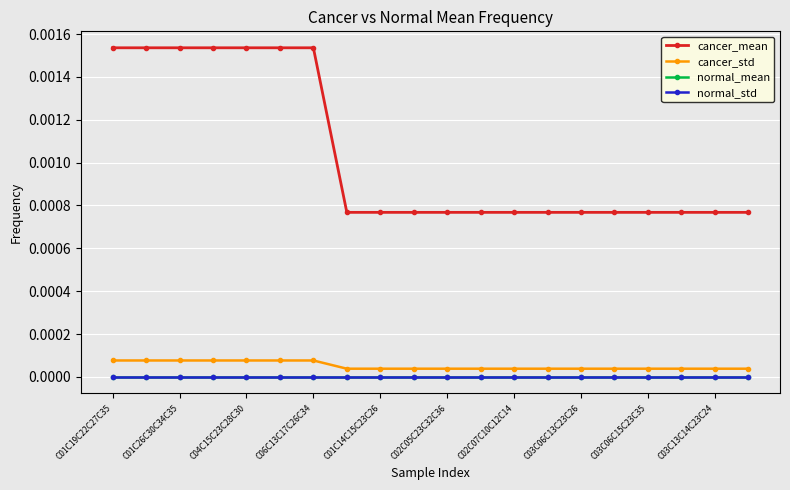

Which category has the lowest value across all series?

C01C19C22C27C35